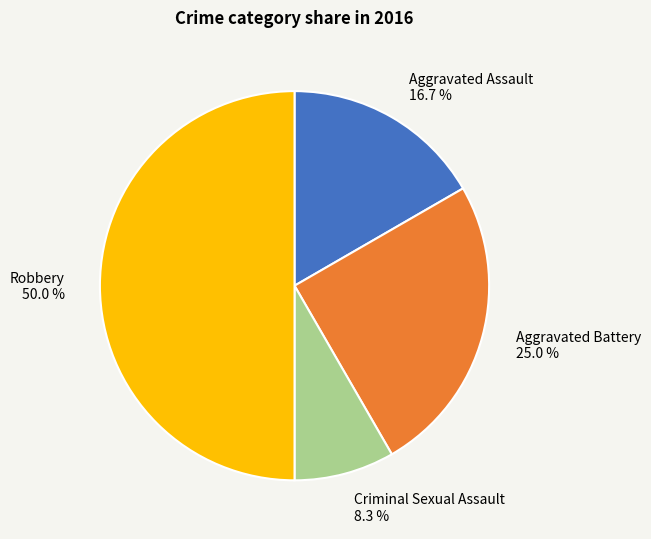

What is the largest slice in the pie chart?

Robbery